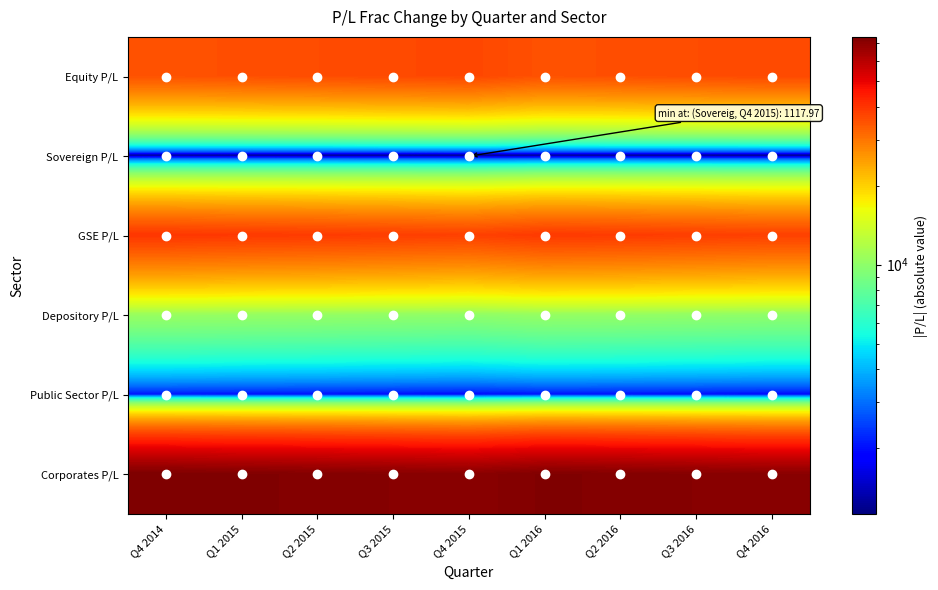

Reading right to left, transcribe all the data shown in this chart.

Equity P/L: Q4 2016=36386.2	Q3 2016=35926.2	Q2 2016=35485.3	Q1 2016=35074.2	Q4 2015=36864.6	Q3 2015=36386.2	Q2 2015=35926.2	Q1 2015=35485.3	Q4 2014=35074.2
Sovereign P/L: Q4 2016=1118.0	Q3 2016=1132.6	Q2 2016=1146.9	Q1 2016=1157.1	Q4 2015=1118.0	Q3 2015=1132.6	Q2 2015=1146.9	Q1 2015=1157.1	Q4 2014=1171.1
GSE P/L: Q4 2016=37821.2	Q3 2016=38315.1	Q2 2016=38800.3	Q1 2016=39143.4	Q4 2015=37821.2	Q3 2015=38315.1	Q2 2015=38800.3	Q1 2015=39143.4	Q4 2014=39617.0
Depository P/L: Q4 2016=10034.1	Q3 2016=10165.1	Q2 2016=10293.8	Q1 2016=10384.9	Q4 2015=10034.1	Q3 2015=10165.1	Q2 2015=10293.8	Q1 2015=10384.9	Q4 2014=10510.5
Public Sector P/L: Q4 2016=1973.8	Q3 2016=1999.6	Q2 2016=2024.9	Q1 2016=2042.8	Q4 2015=1973.8	Q3 2015=1999.6	Q2 2015=2024.9	Q1 2015=2042.8	Q4 2014=2067.6
Corporates P/L: Q4 2016=70502.0	Q3 2016=71422.7	Q2 2016=72327.1	Q1 2016=72966.7	Q4 2015=70502.0	Q3 2015=71422.7	Q2 2015=72327.1	Q1 2015=72966.7	Q4 2014=73849.6